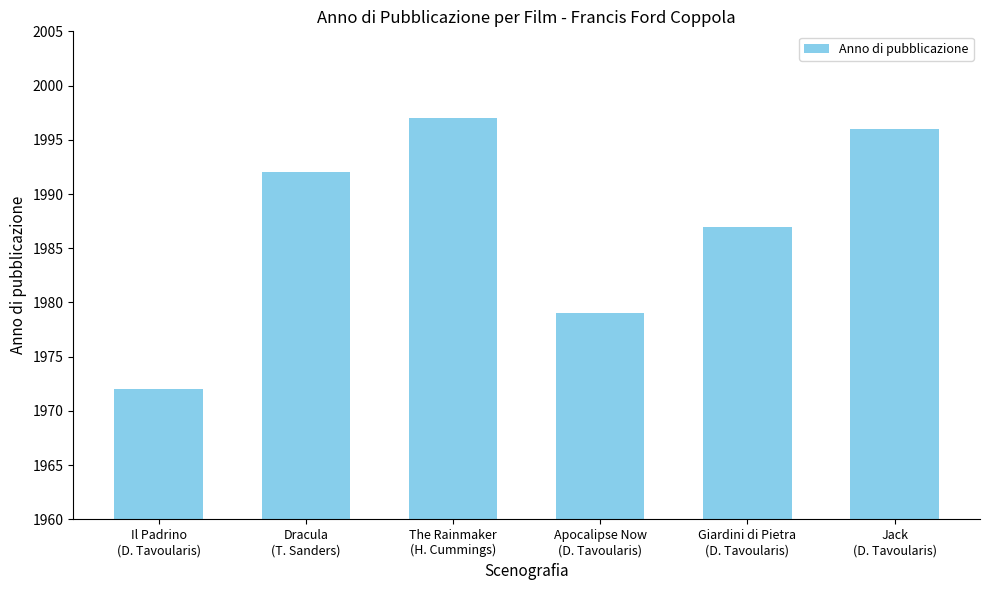

How many distinct data groups are displayed?

1